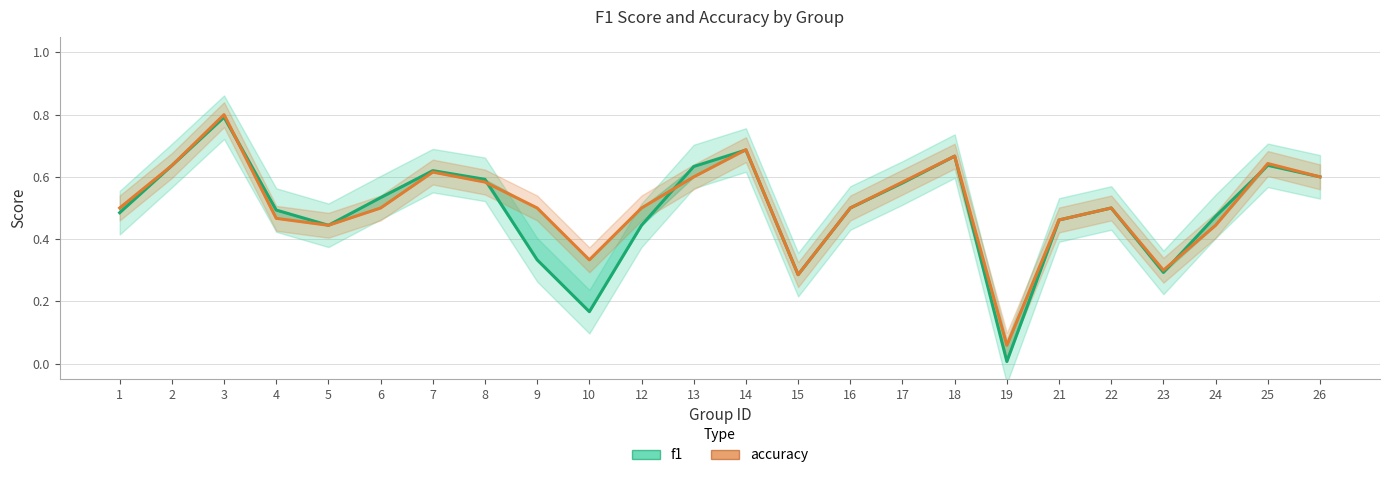

What is the difference between the accuracy values at 9 and 15?

0.2